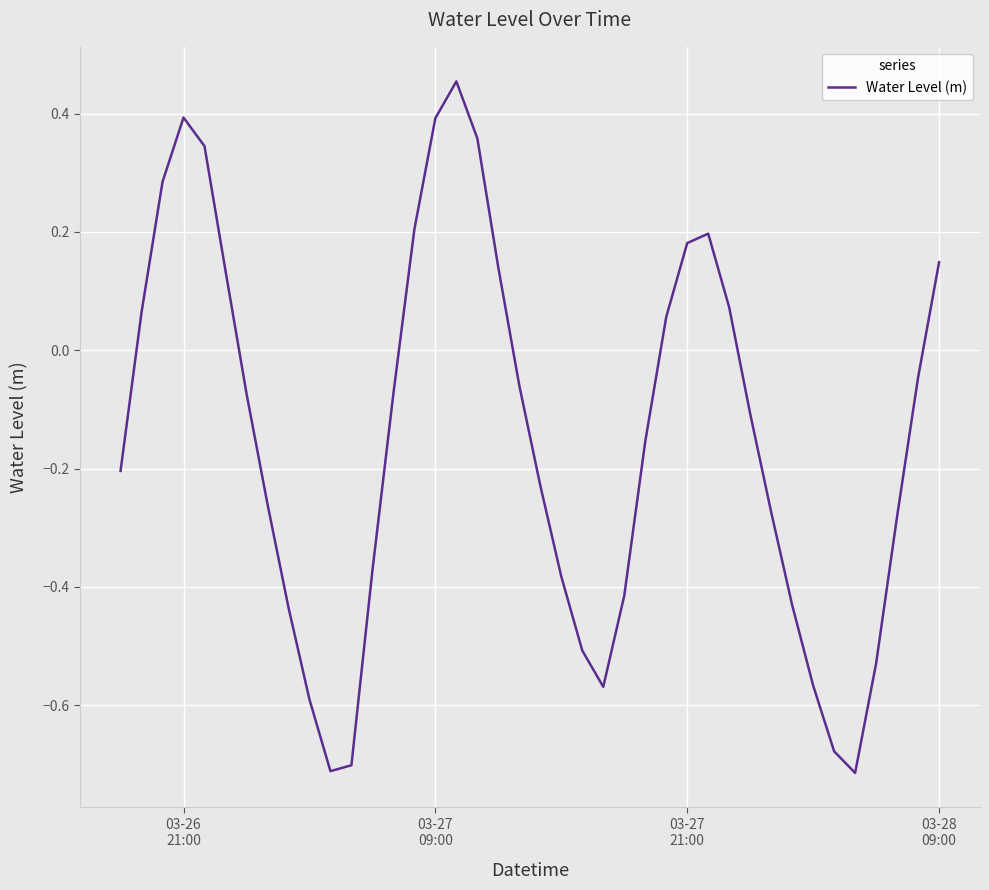

True or false: there are more than 0 points higher than both neighbors.

True